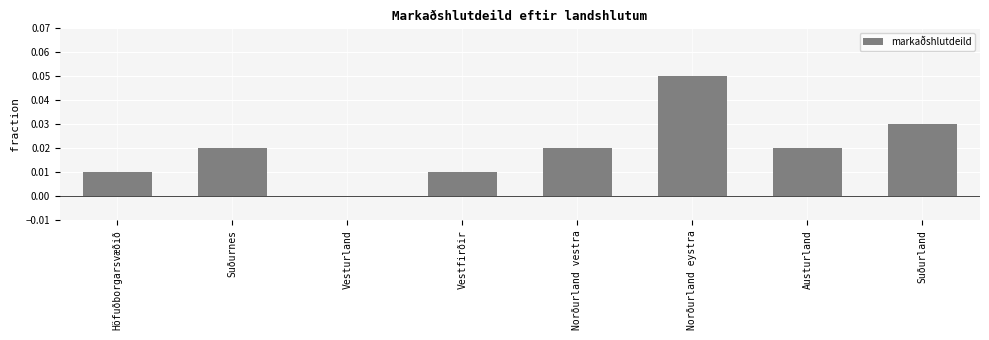

Which category has the highest value across all series?

Norðurland eystra